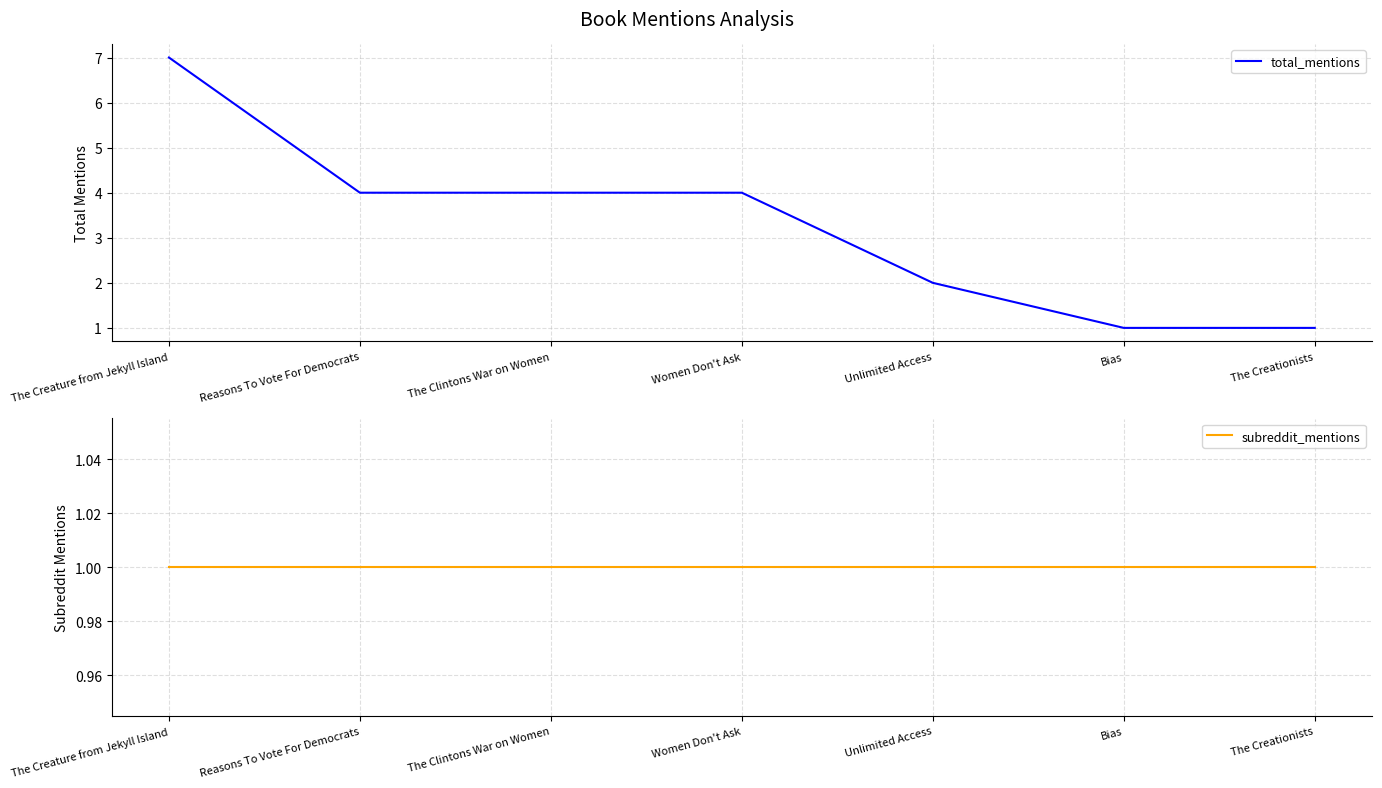

Reading left to right, what are all the values shown in this chart?

total_mentions: The Creature from Jekyll Island=7	Reasons To Vote For Democrats=4	The Clintons War on Women=4	Women Don't Ask=4	Unlimited Access=2	Bias=1	The Creationists=1
subreddit_mentions: The Creature from Jekyll Island=1	Reasons To Vote For Democrats=1	The Clintons War on Women=1	Women Don't Ask=1	Unlimited Access=1	Bias=1	The Creationists=1